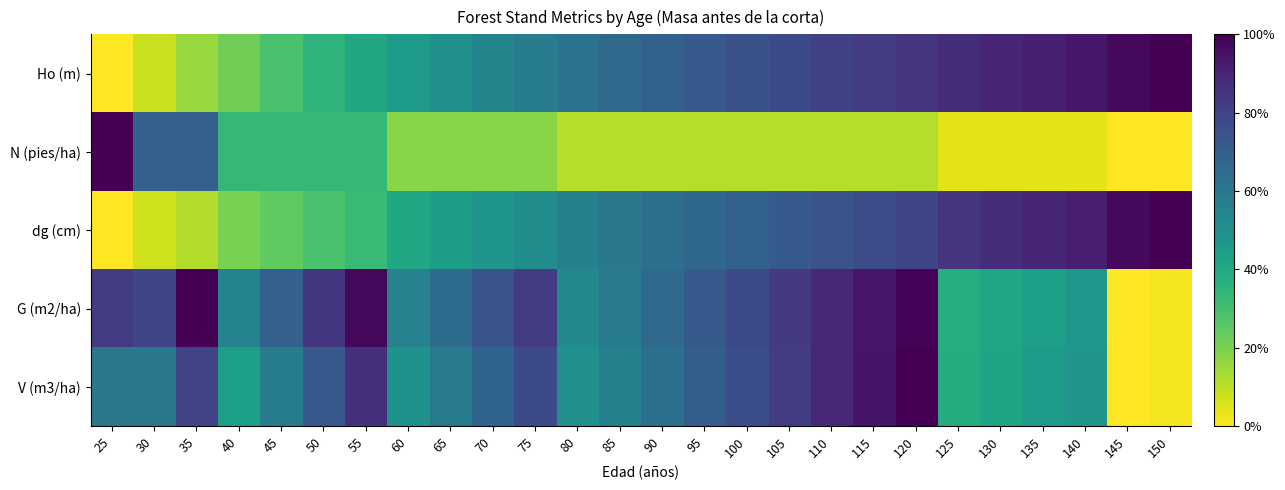

What is the total value across all series at 105?

3.3